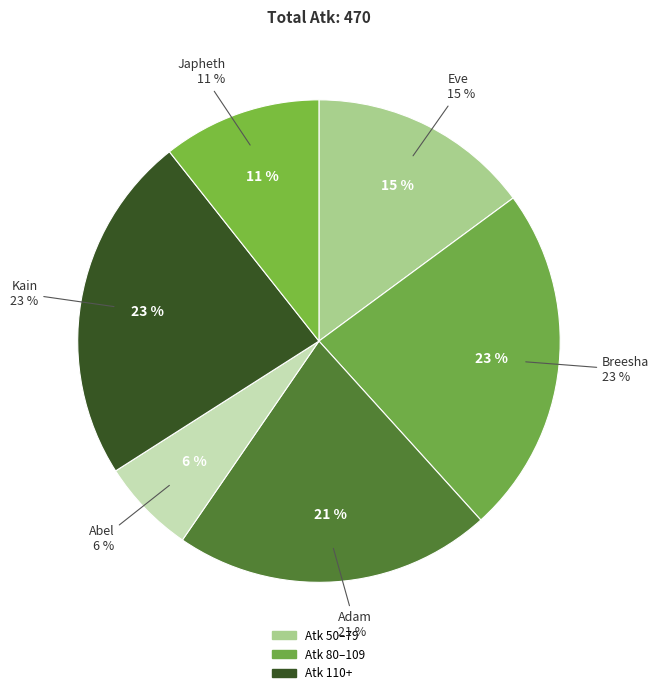

What is the total percentage of Adam and Breesha?

44.7%